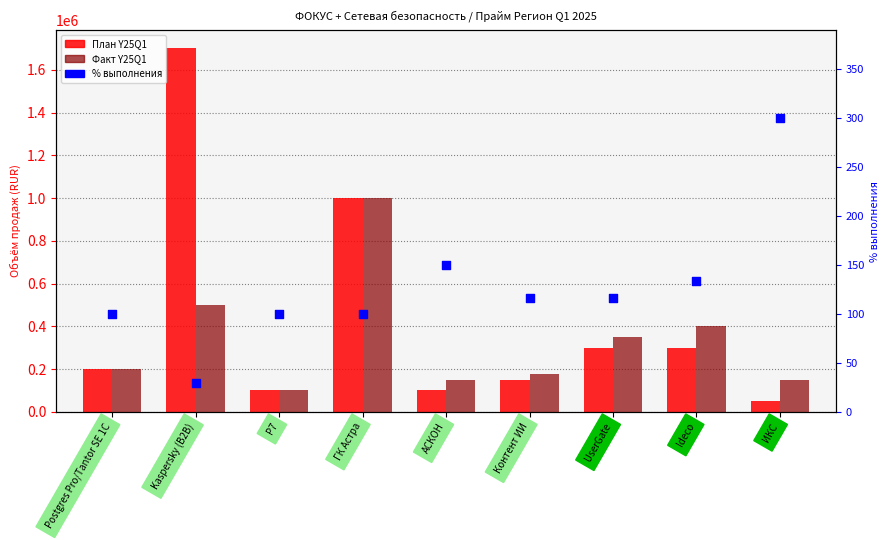

At how many categories does at least one series exceed 1275977?

1